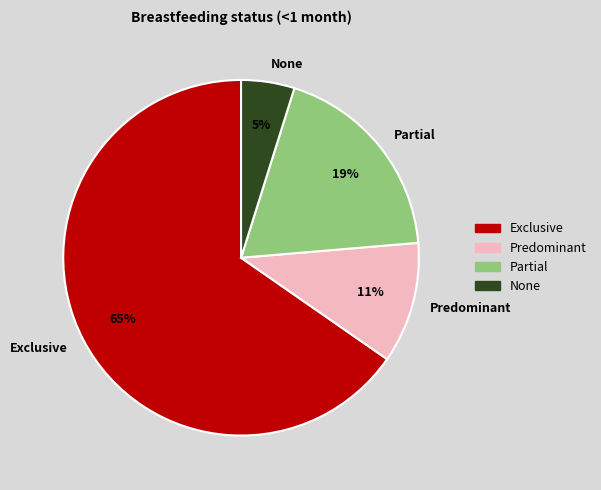

To the nearest percent, what is the combined percentage of None and Predominant?

16%